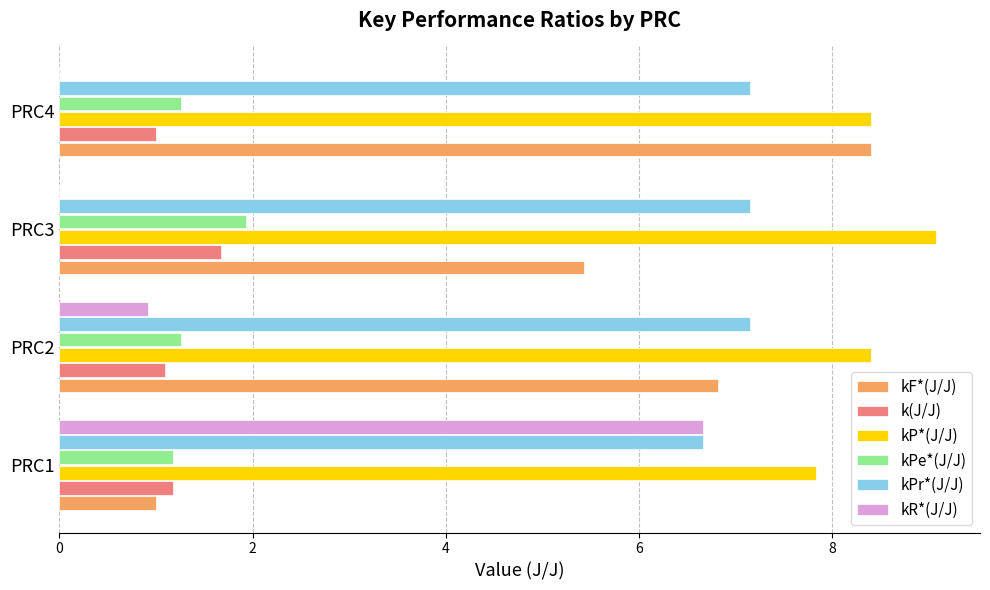

Where is kPr*(J/J) nearest to the value 6?

PRC1